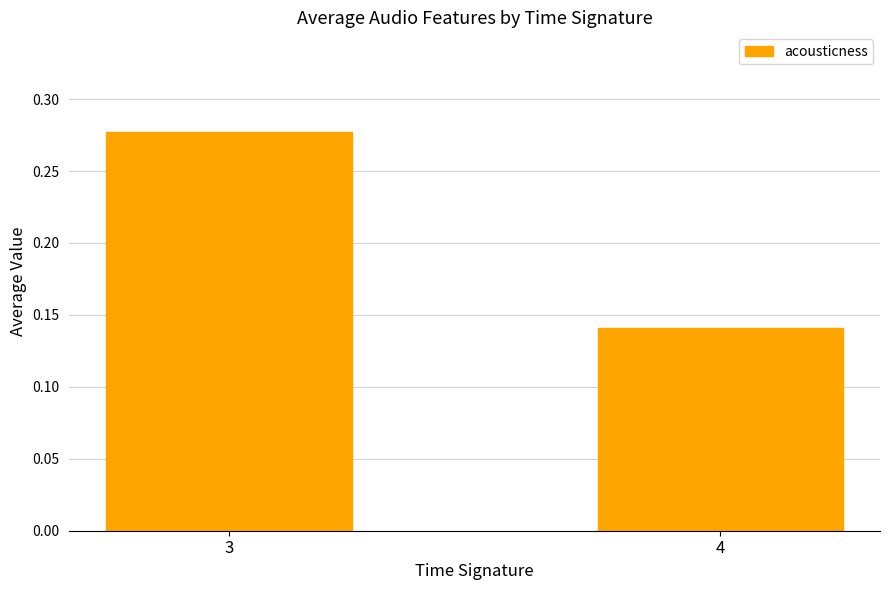

What is the average value?

0.2